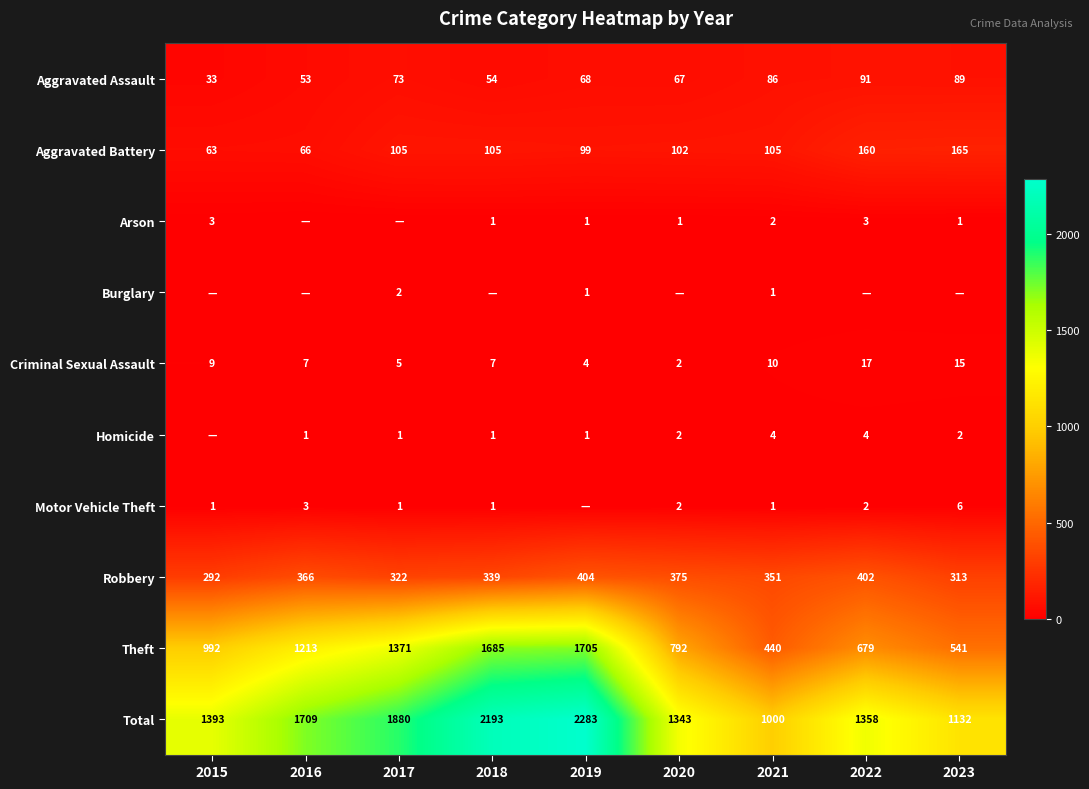

What is the difference between the Aggravated Assault values at 2019 and 2015?

35